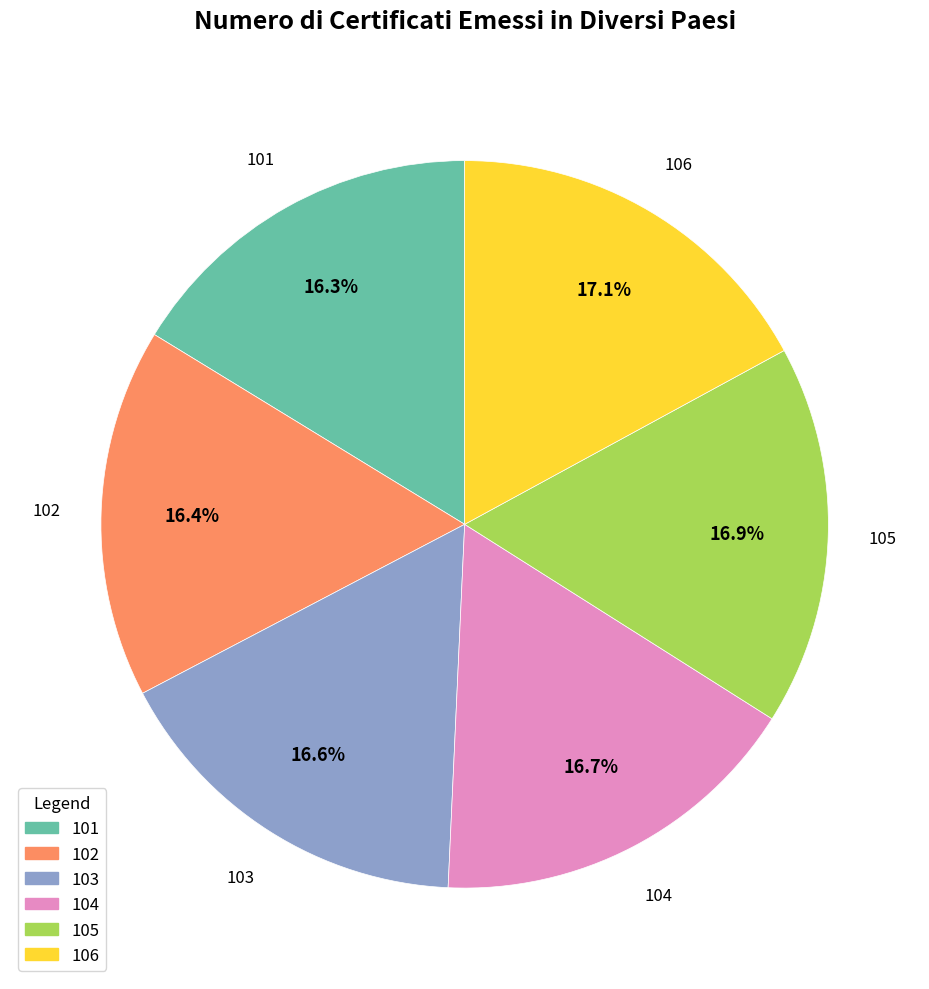

Is there a majority slice in this chart?

No